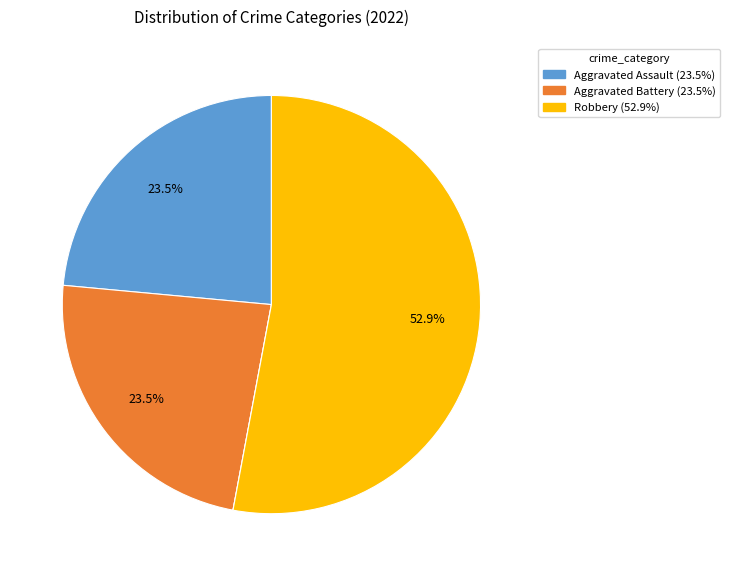

Is there any slice that represents more than half of the pie?

Yes